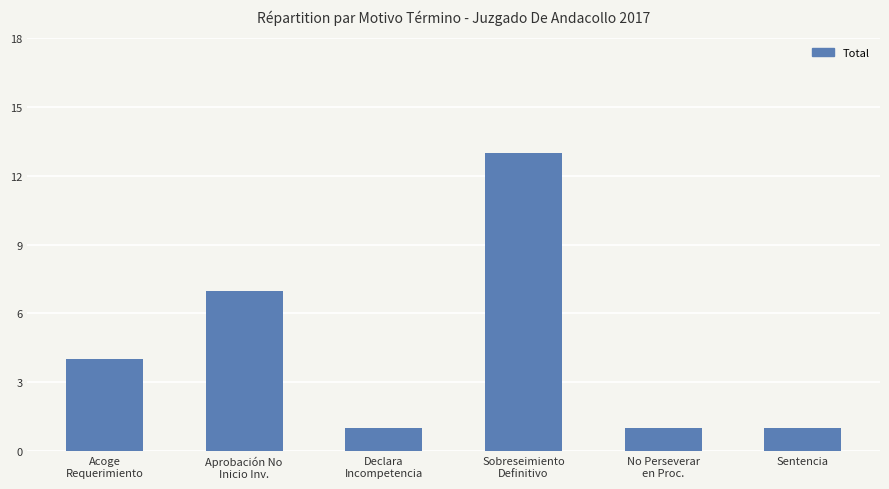

Reading left to right, extract all data points from this chart.

4	7	1	13	1	1